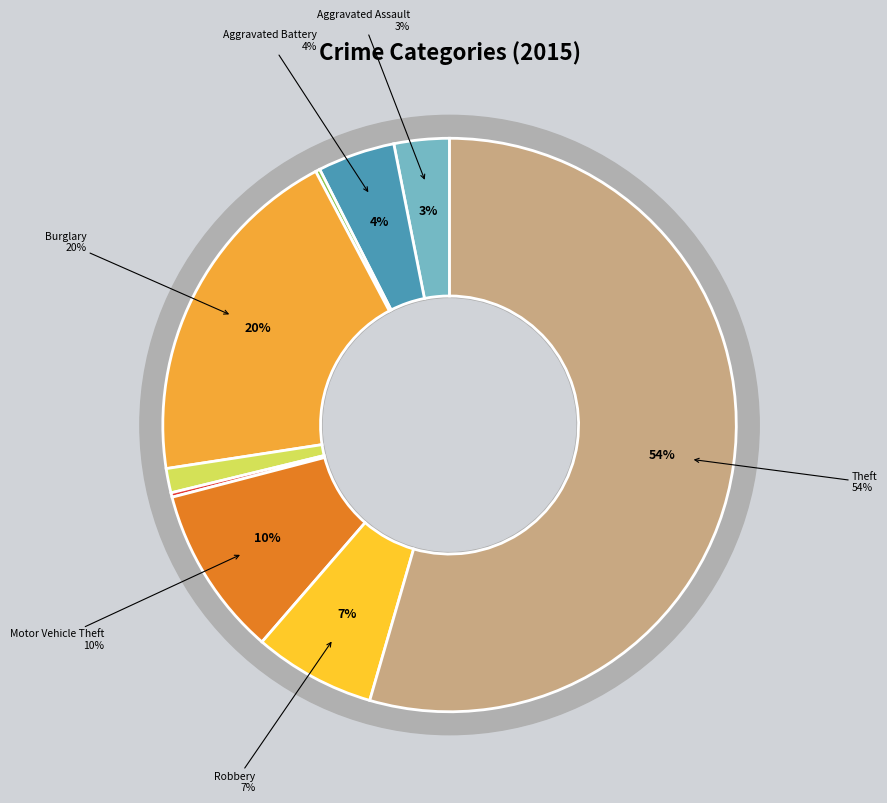

Which has a higher value, Homicide or Theft?

Theft